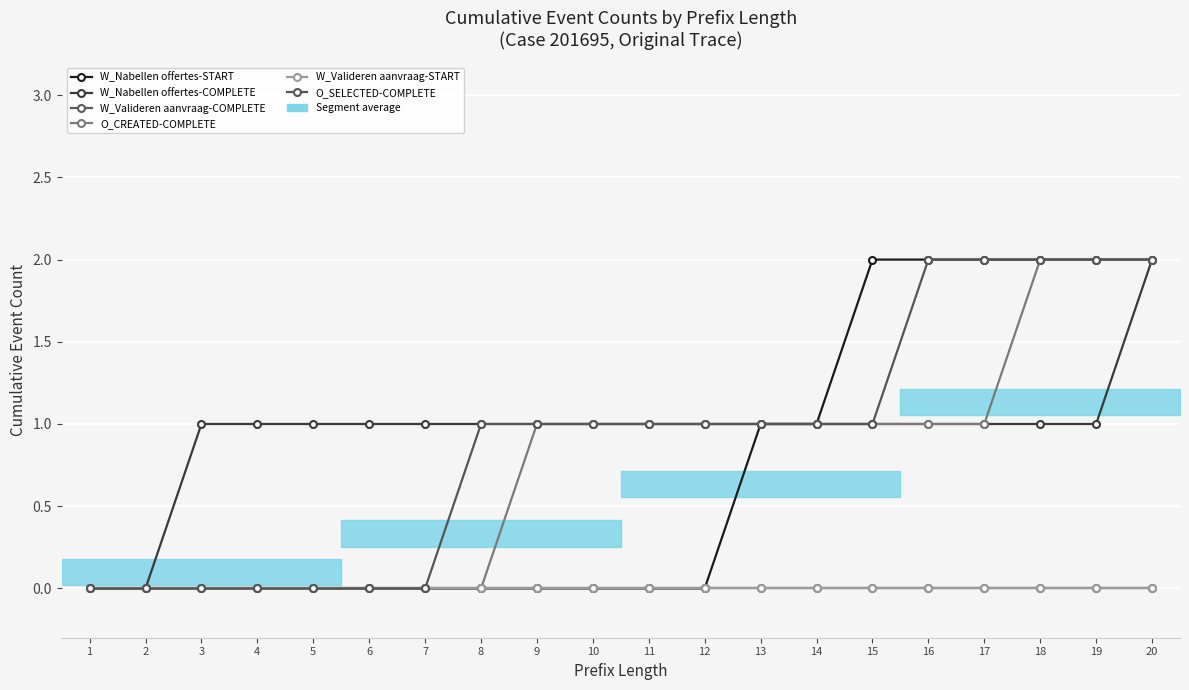

The W_Nabellen offertes-START series shows 2 at 19. True or false?

True